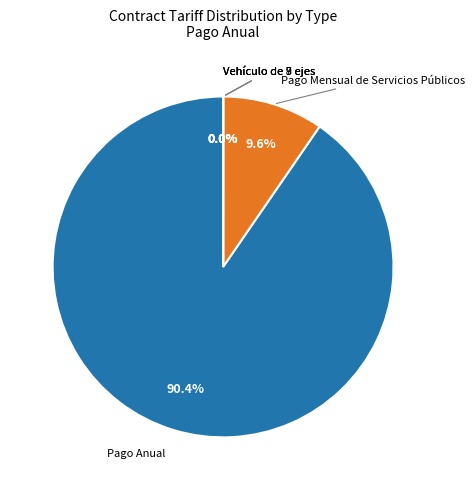

To the nearest percent, what is the average slice percentage?

20%